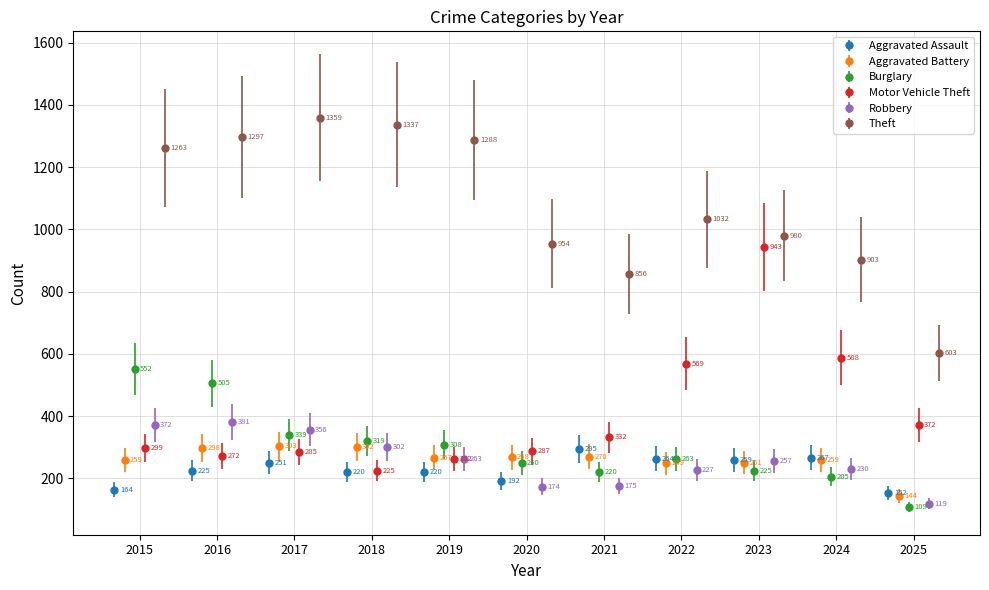

What is the maximum value for Aggravated Assault?

295